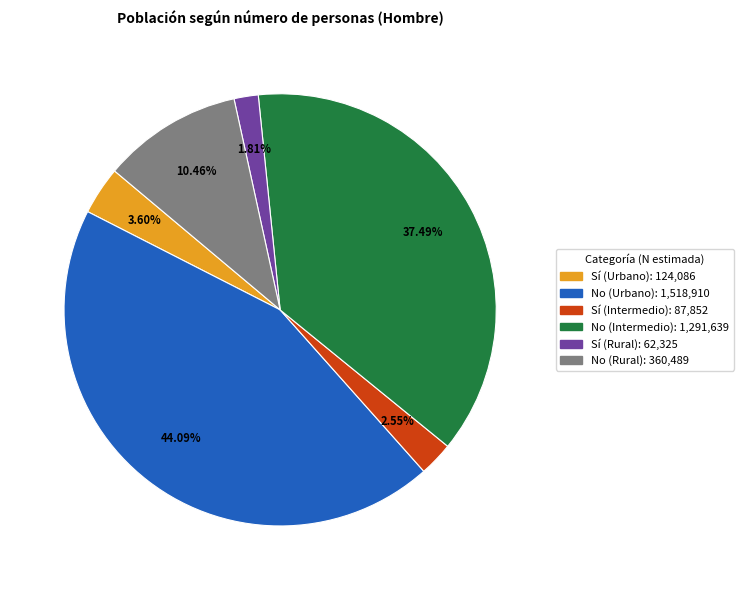

True or false: Sí (Rural) accounts for 2% of the total.

True